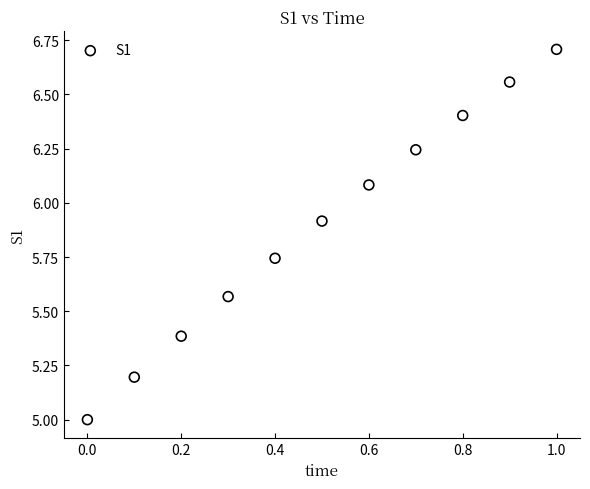

What is the average Y value?

5.9